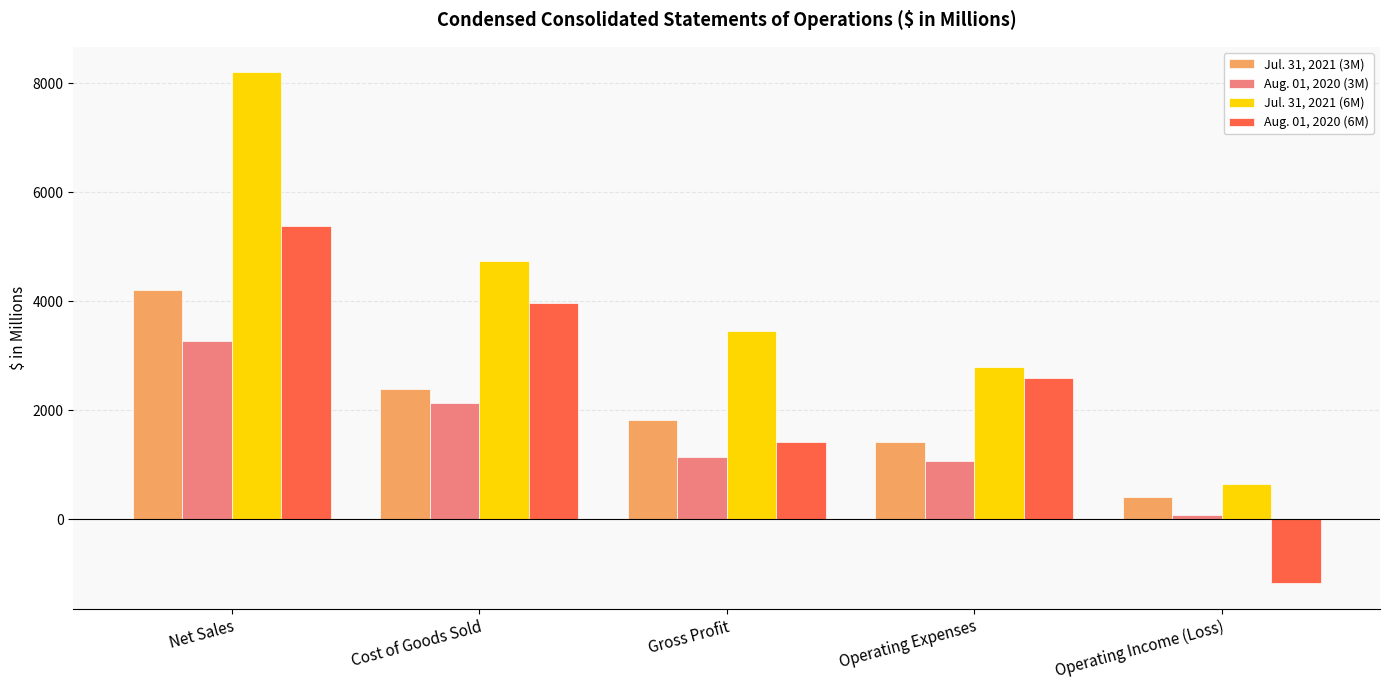

What is the sum of the Jul. 31, 2021 (3M) values at Net Sales and Cost of Goods Sold?

6599